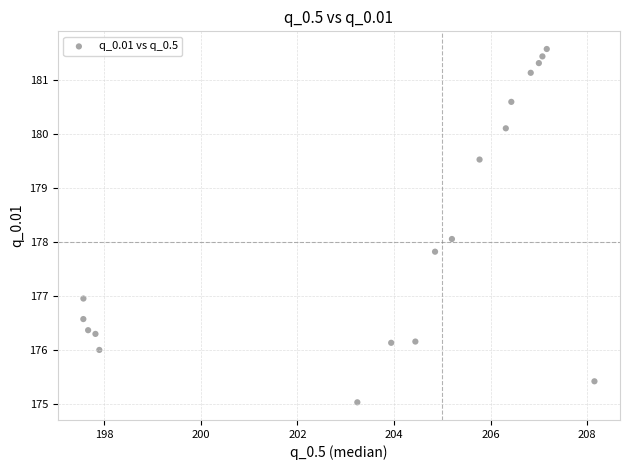

What is the range of Y values (max minus min)?

6.5